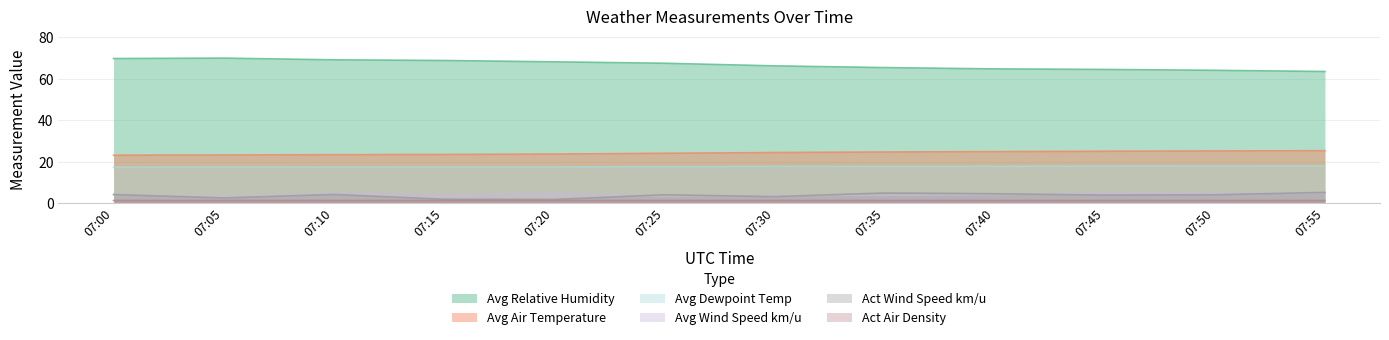

At which label does Avg Relative Humidity first exceed 67?

07:00